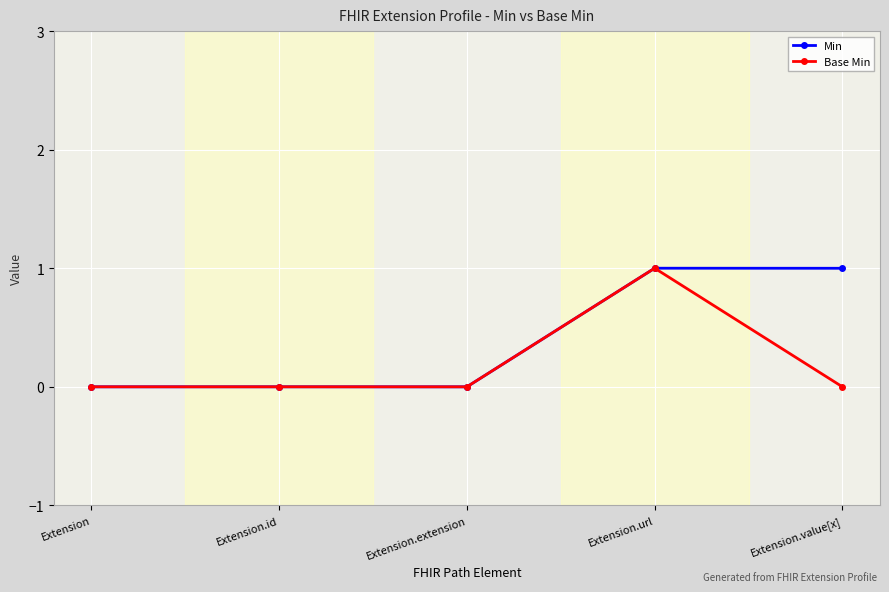

At which label does Base Min reach its peak?

Extension.url